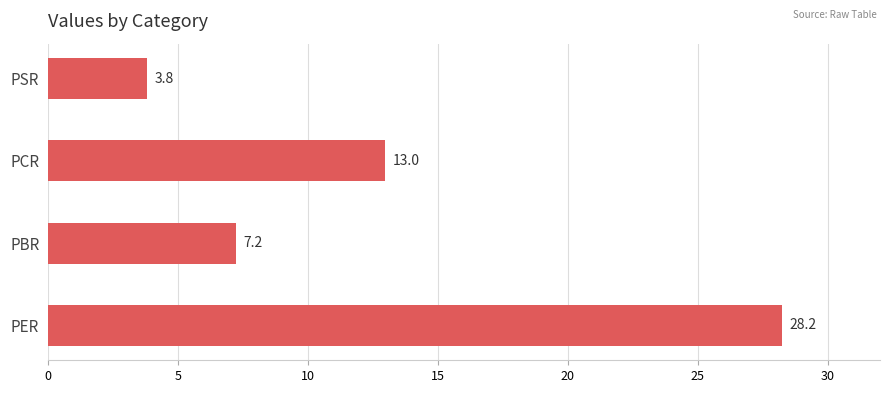

The chart shows a value of 4.2 at PCR. True or false?

False